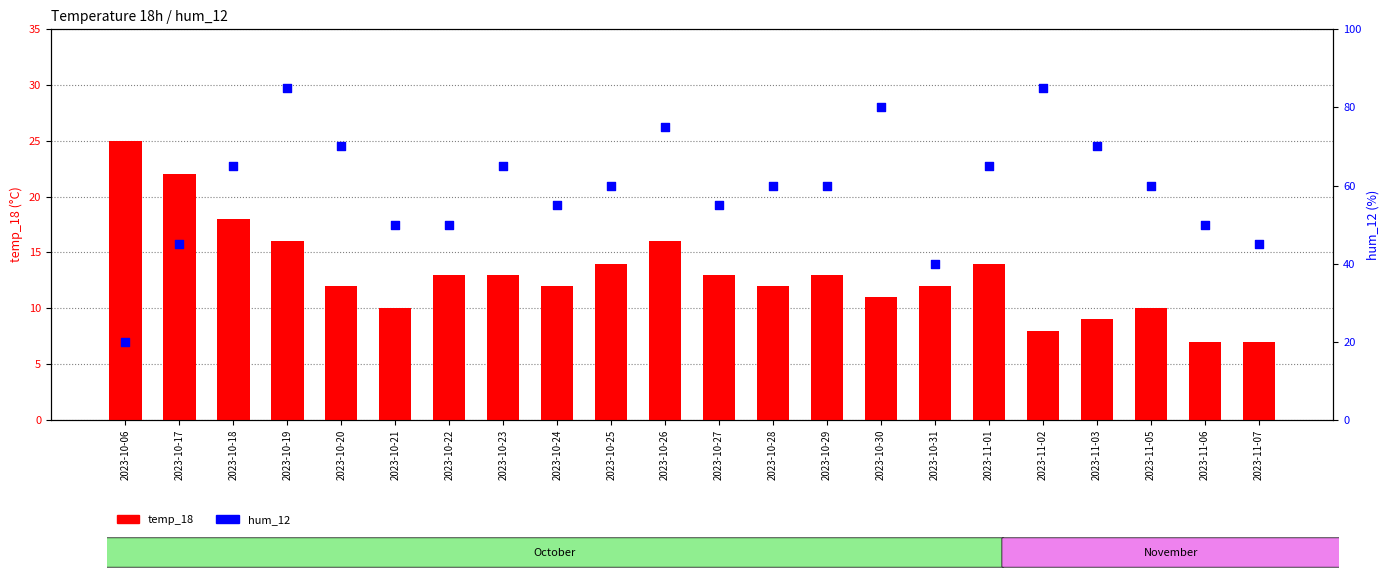

What are all the series names shown in the legend?

temp_18, hum_12